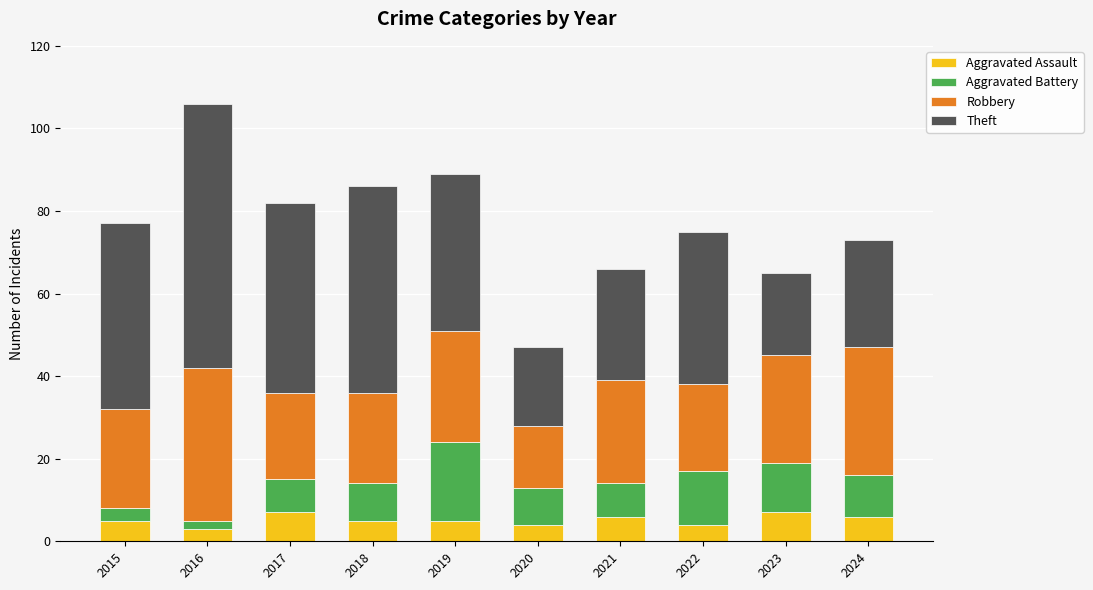

What is the total value across all series at 2023?

65